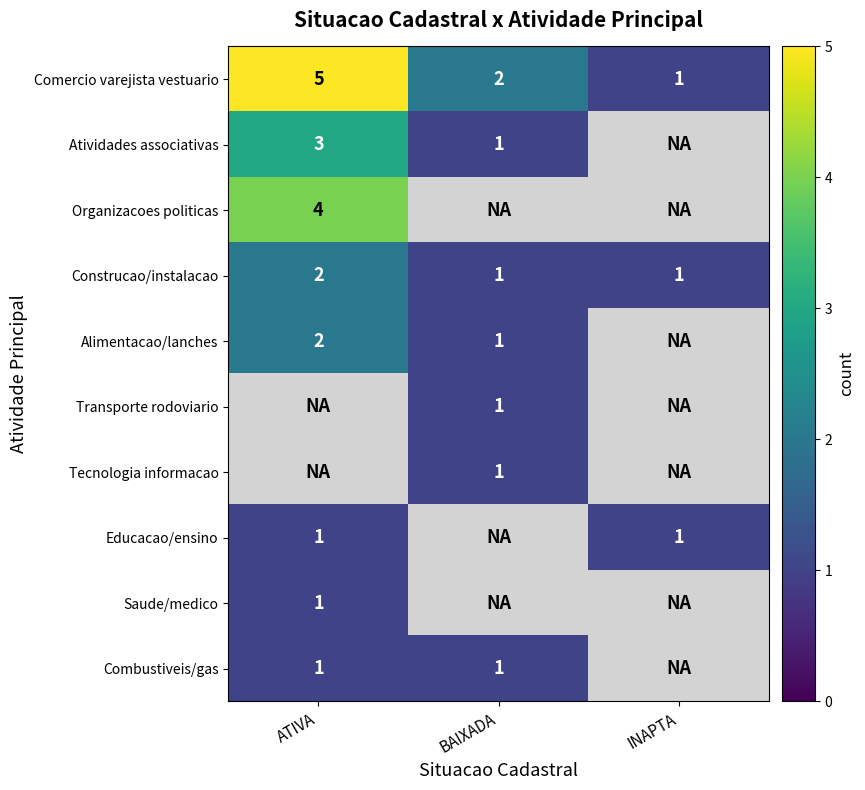

How many Construcao/instalacao values are between 1 and 2?

3